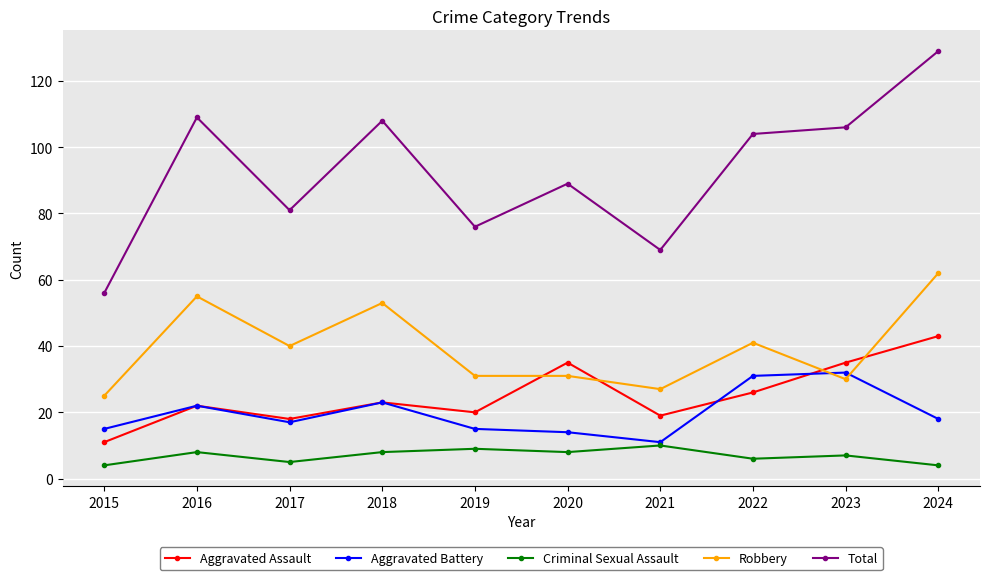

How many distinct data groups are displayed?

5